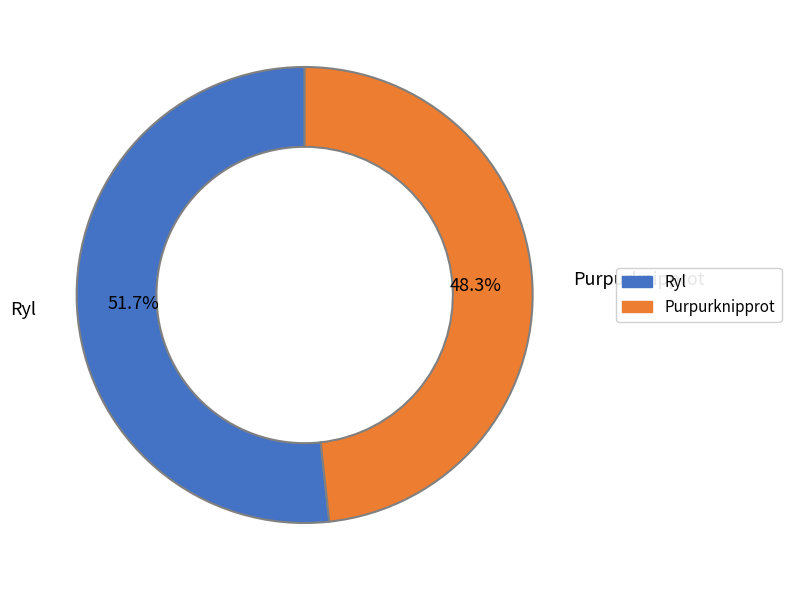

To the nearest percent, what is the difference between the largest and smallest slice percentages?

3%